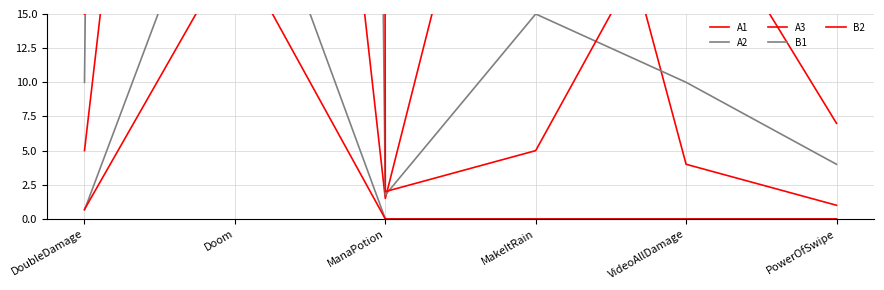

At which category does A3 reach its first local peak?

Doom